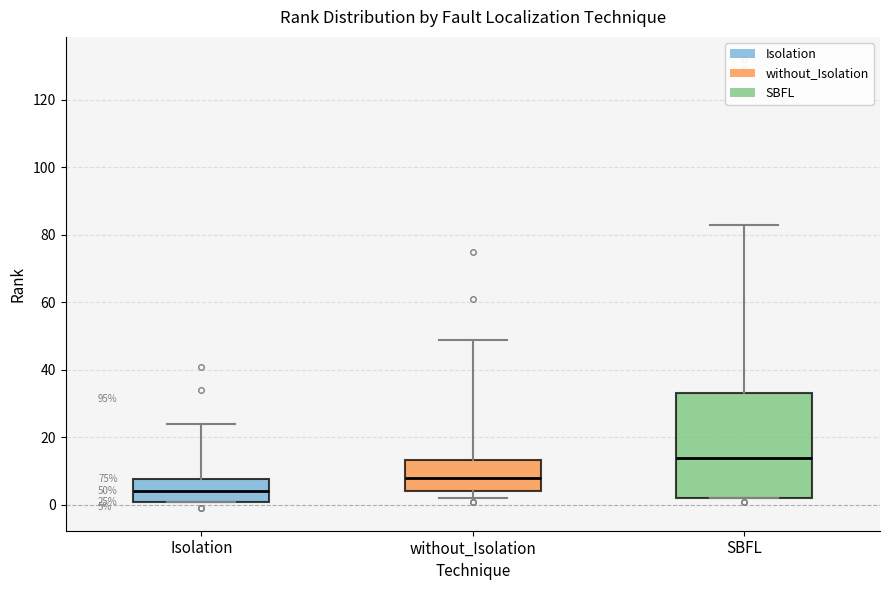

Which box is the tallest, from its lower edge to its upper edge?

SBFL